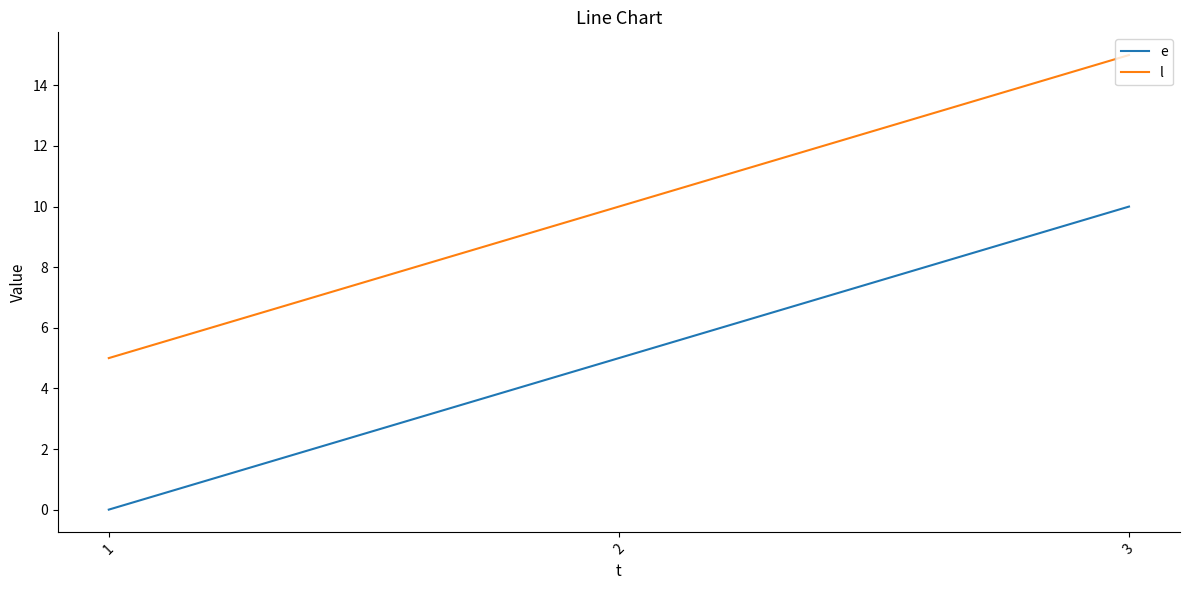

At how many categories does at least one series exceed 9?

2